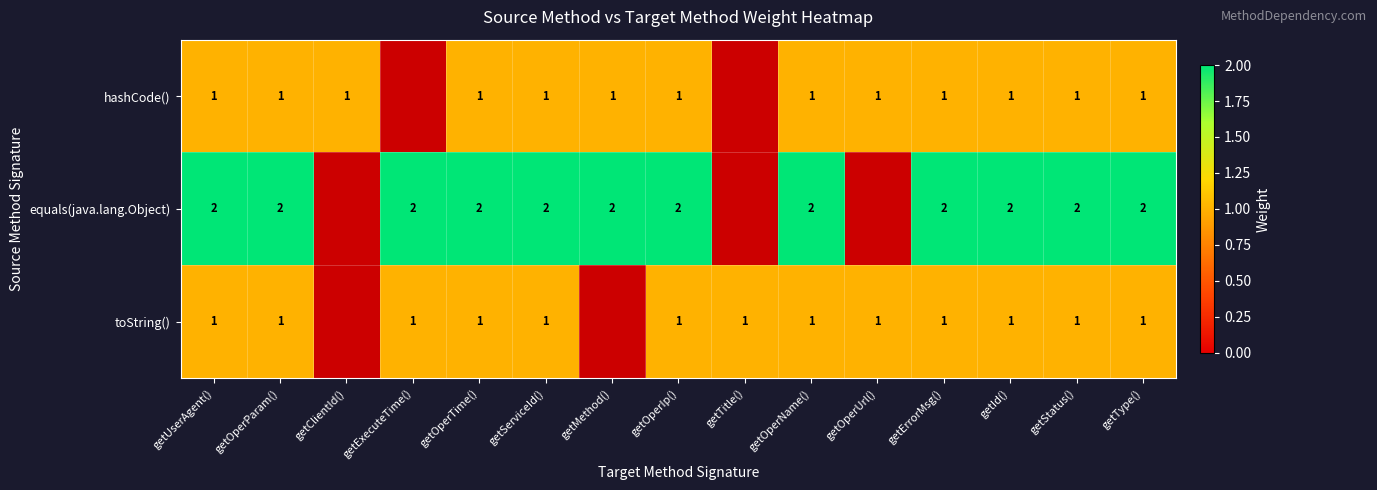

Is the value of hashCode() at getOperParam() greater than the value of equals(java.lang.Object) at getServiceId()?

No